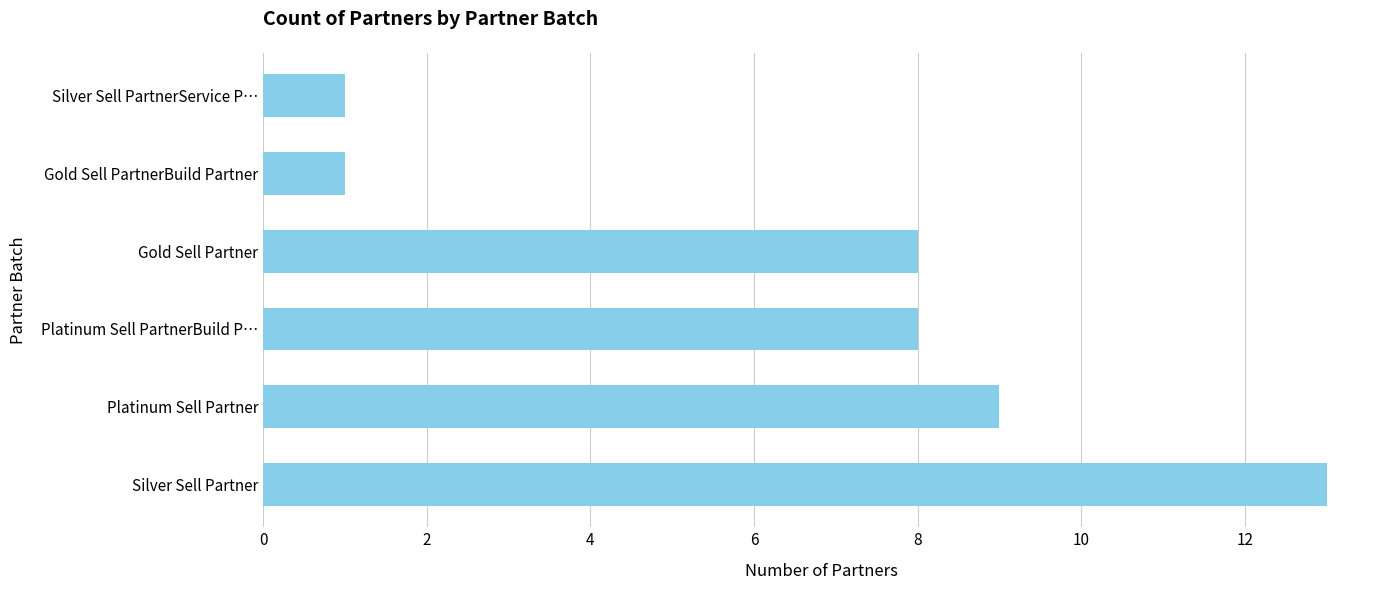

What is the sum of all values?

40